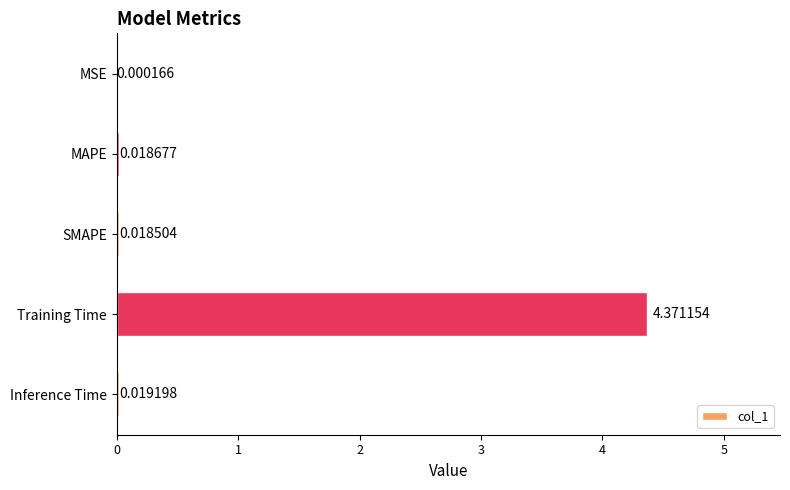

Where is the data nearest to the value 2?

Inference Time